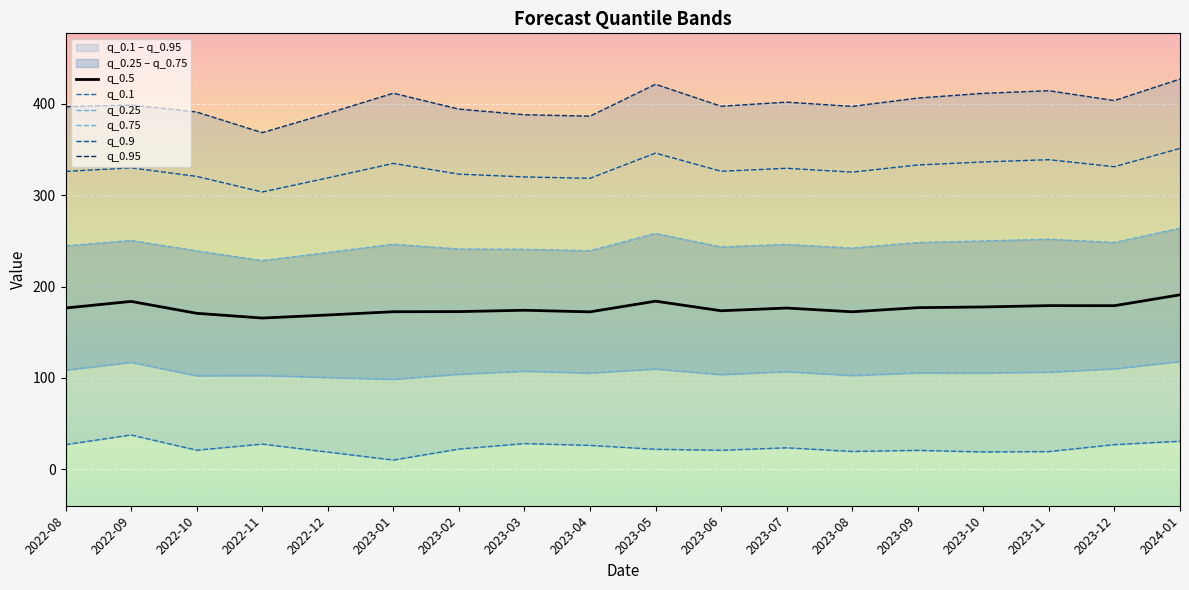

True or false: q_0.25 and q_0.75 intersect in this chart.

False